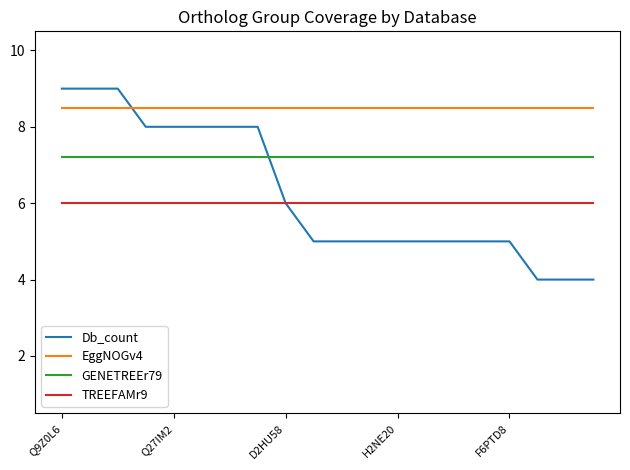

Which series has the largest total across all categories?

EggNOGv4